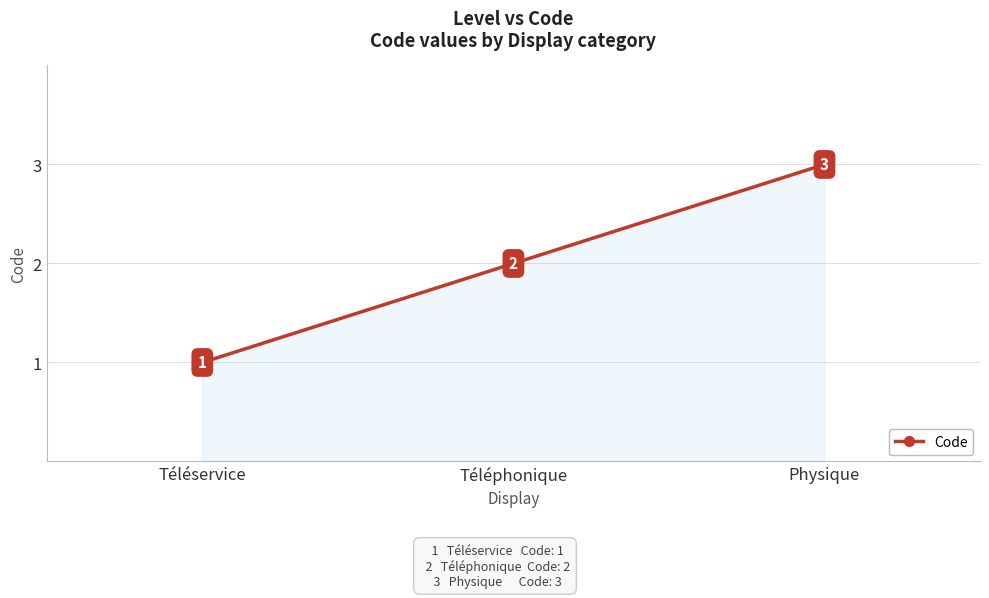

What is the label of the 2nd point from the left?

Téléphonique